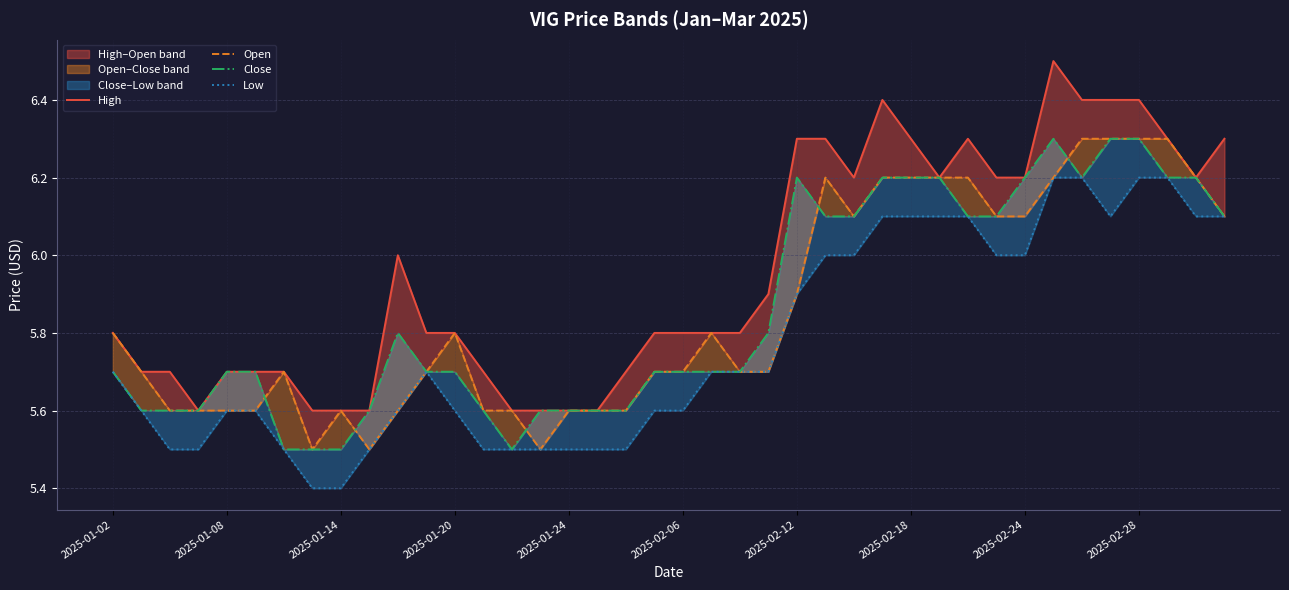

What is the difference between the highest and lowest values at 30?

0.2